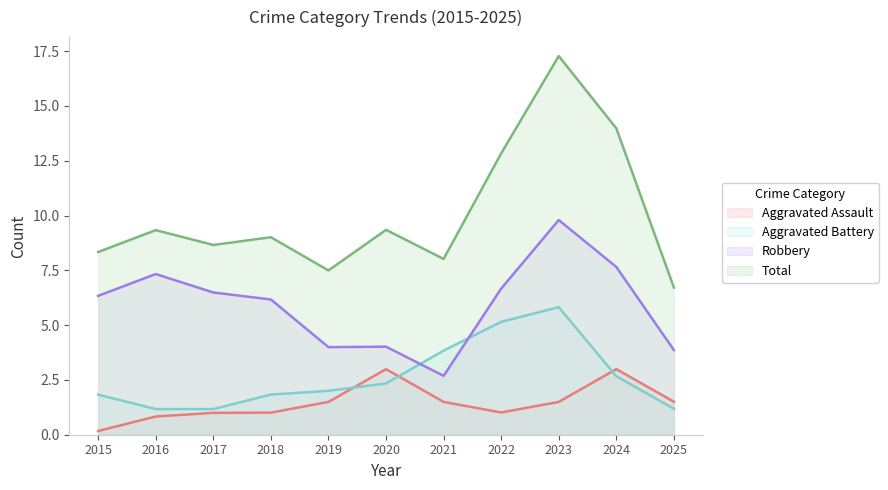

Read the Aggravated Battery value at 2020.

2.3